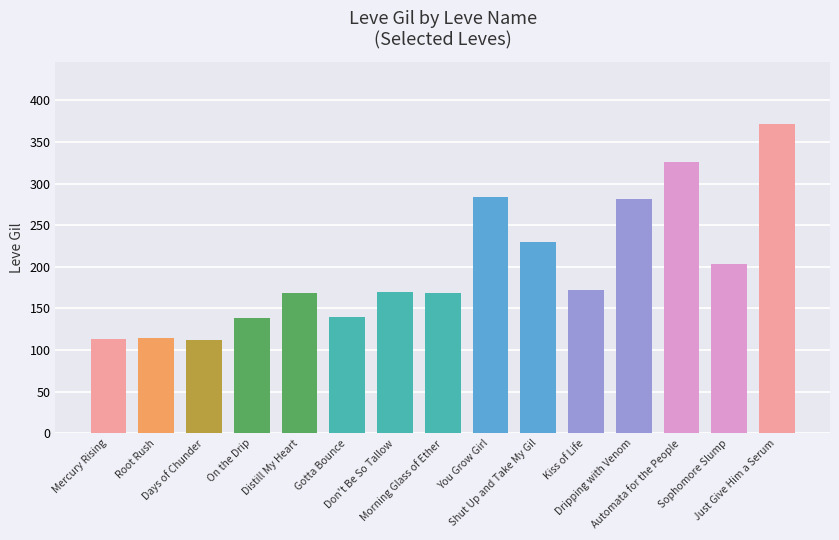

What is the difference between the second highest and second lowest values?

213